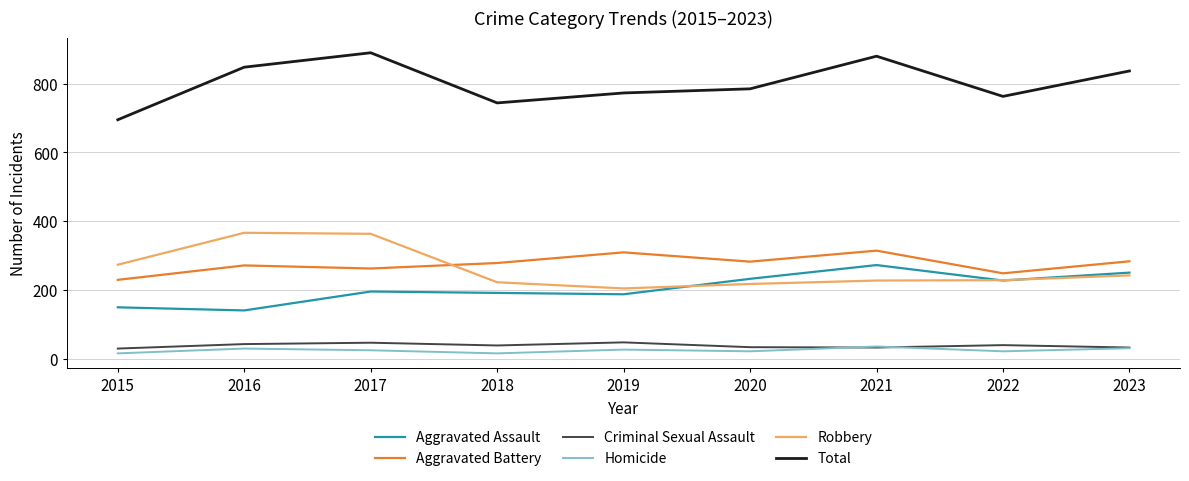

Read the Criminal Sexual Assault value at 2022.

39